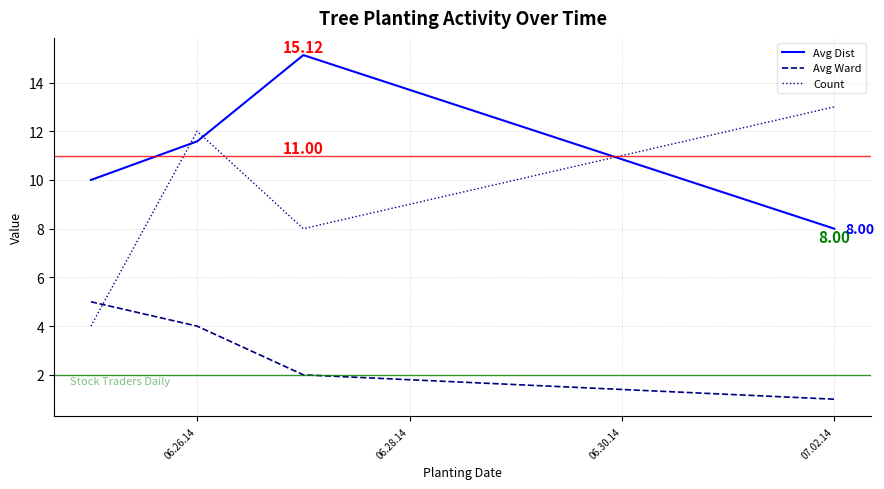

What is the smallest value displayed?

1.0